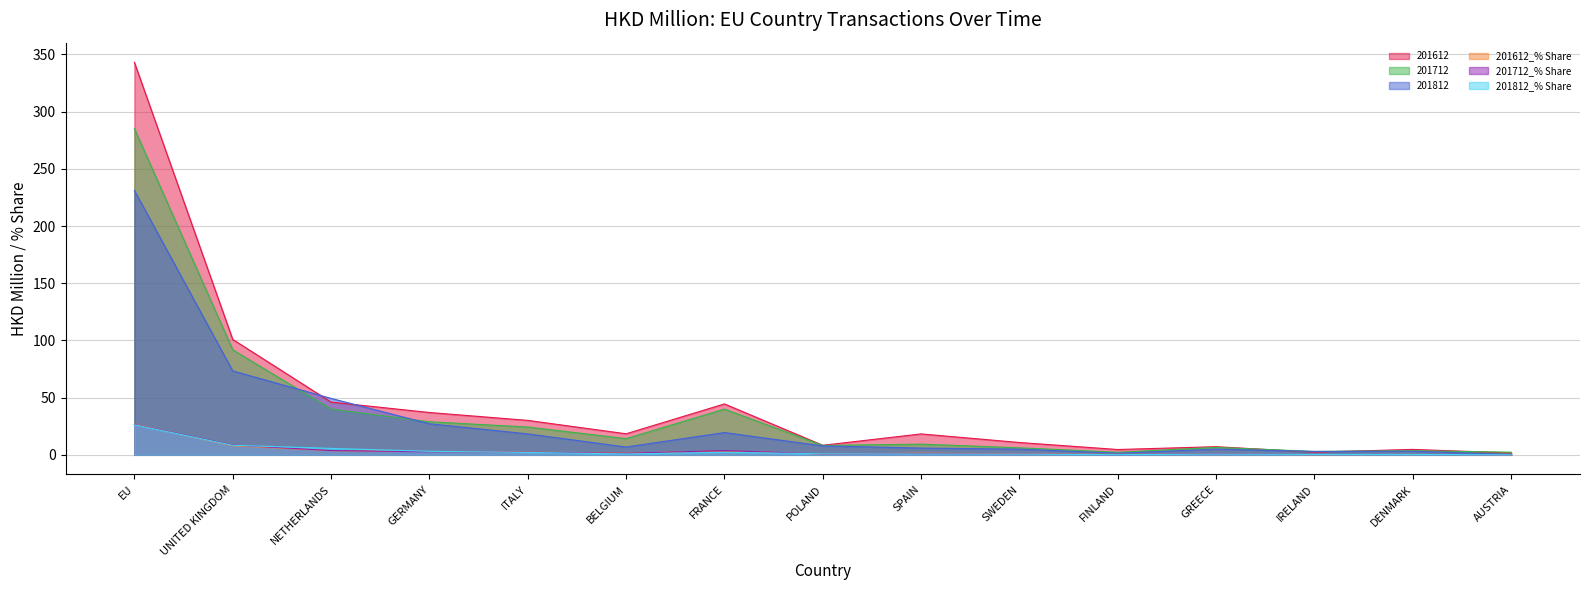

Which label corresponds to the smallest value in the chart?

AUSTRIA